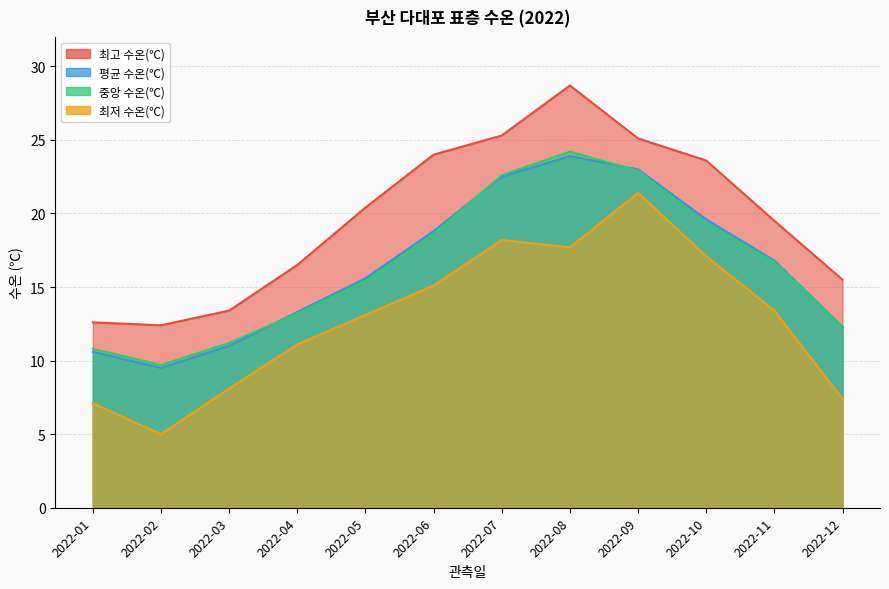

How many interior local peaks does the 최저 수온(℃) series have?

2